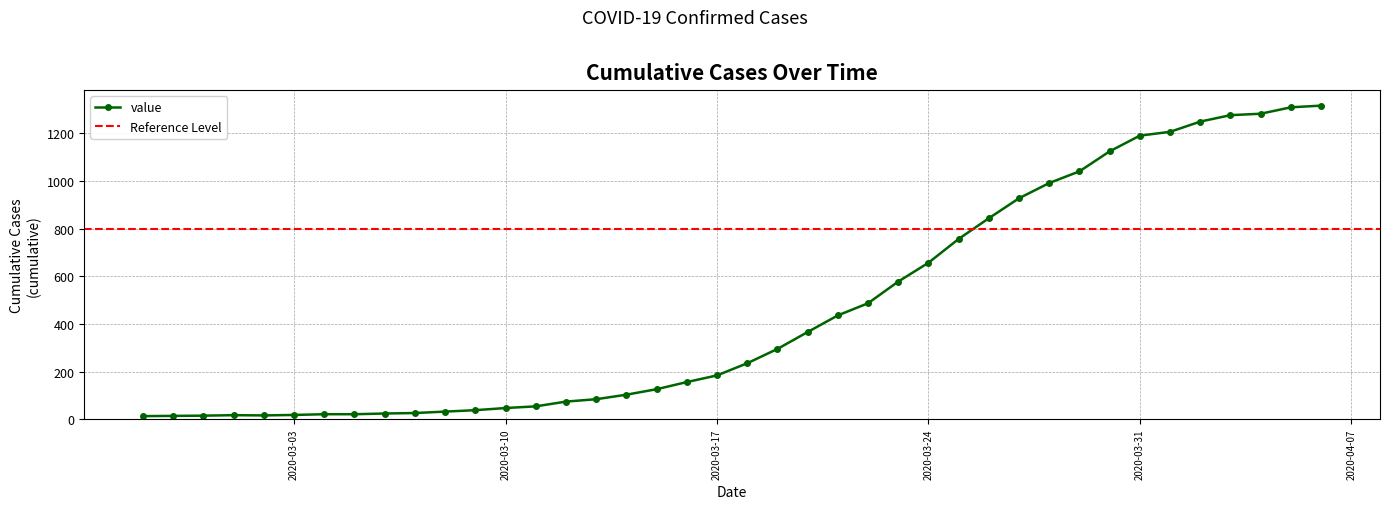

What is the label of the 16th point from the left?

2020-03-13